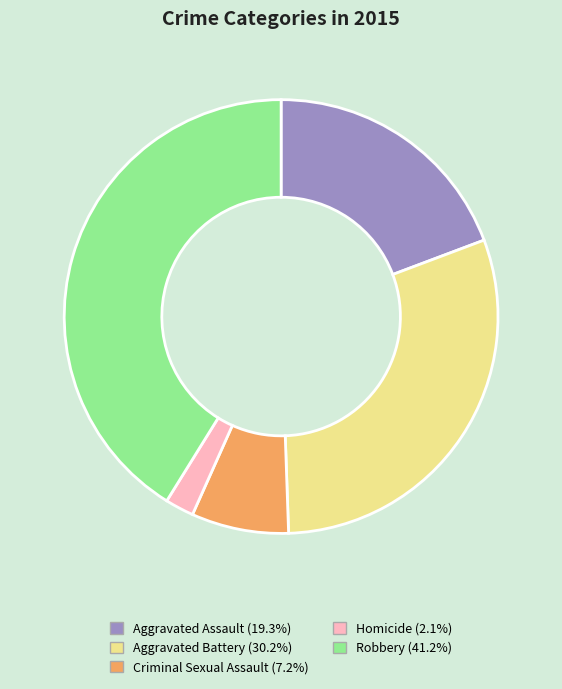

Is the sum of Aggravated Assault and Criminal Sexual Assault greater than half?

No